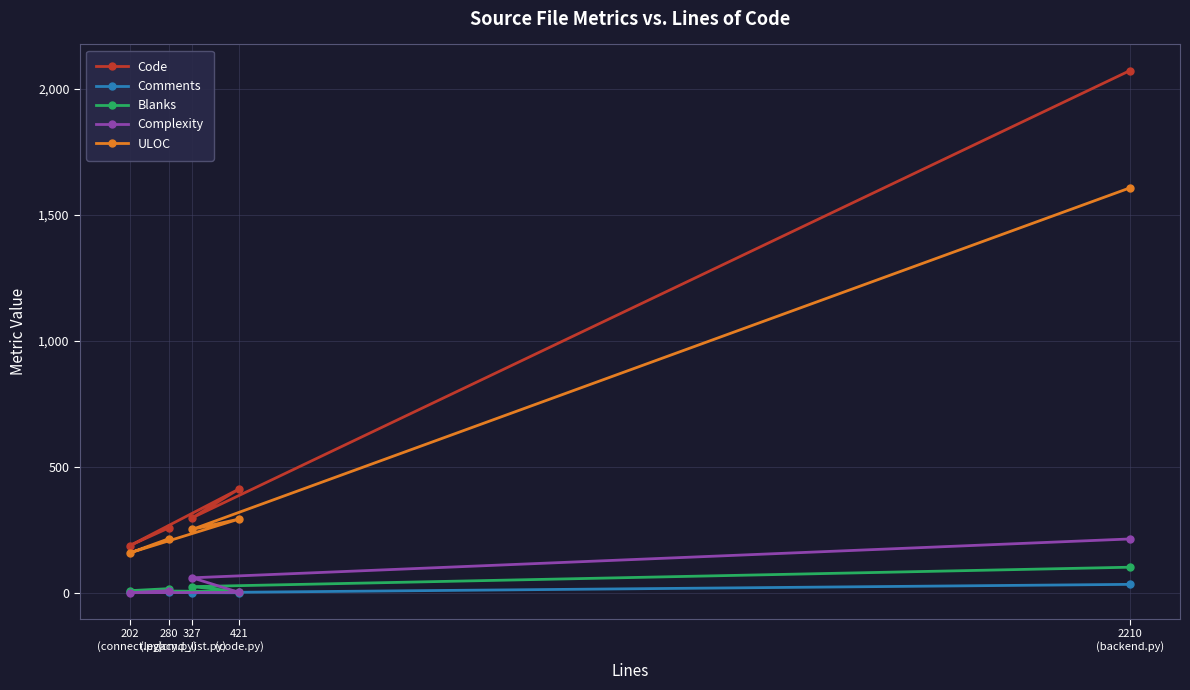

What is the label of the 1st point from the left?

202
(connect.py)